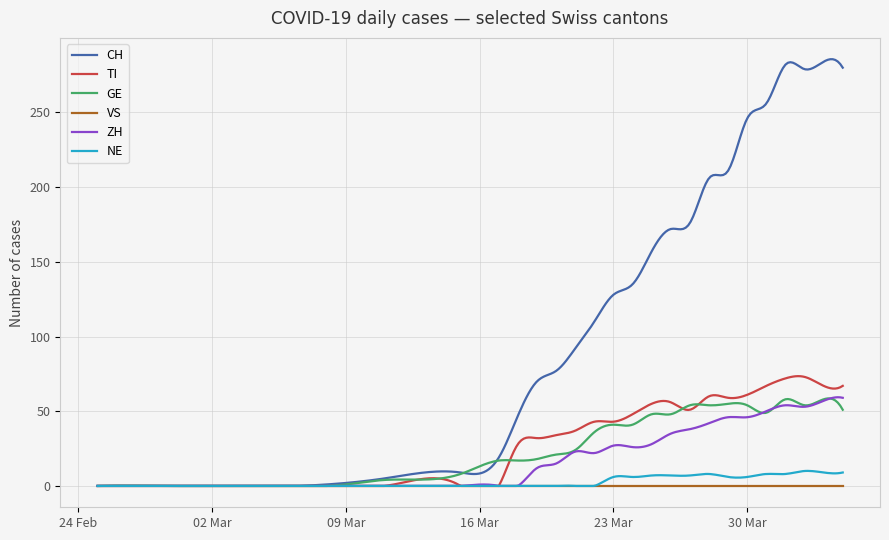

Which series has the widest spread of values?

CH